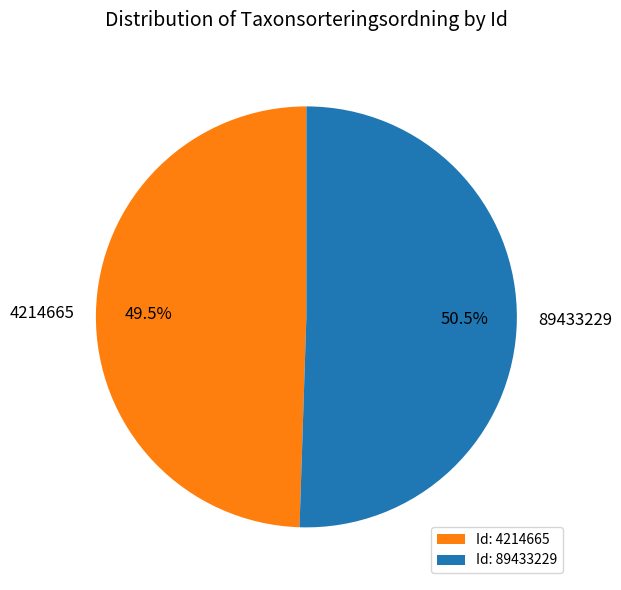

The 4214665 slice represents 36% of the pie. True or false?

False